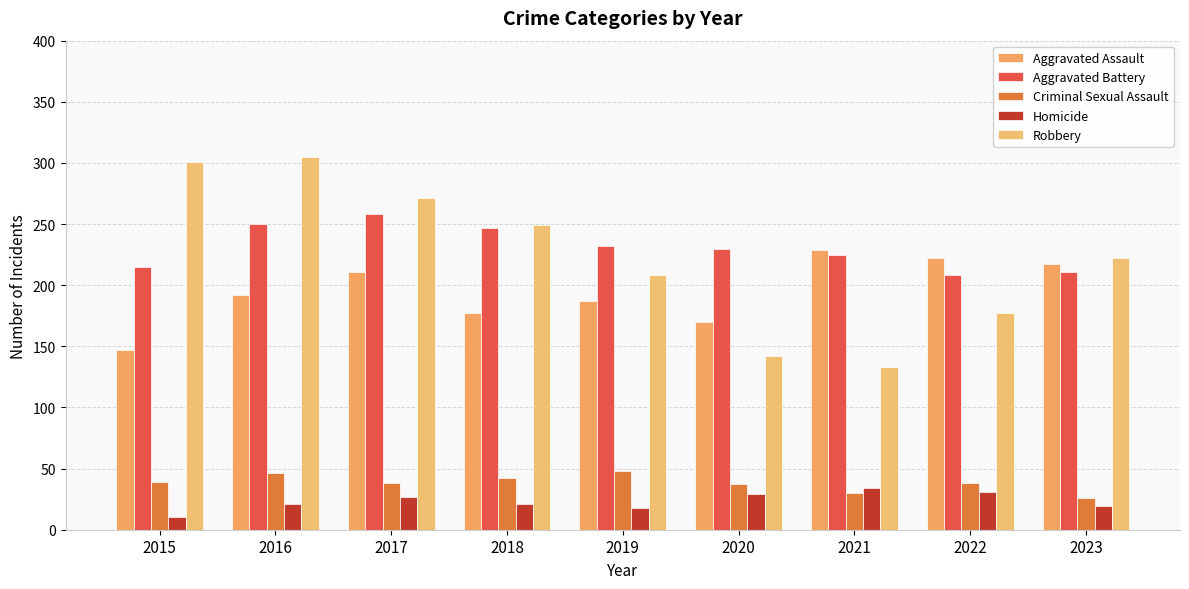

What are all the series names shown in the legend?

Aggravated Assault, Aggravated Battery, Criminal Sexual Assault, Homicide, Robbery